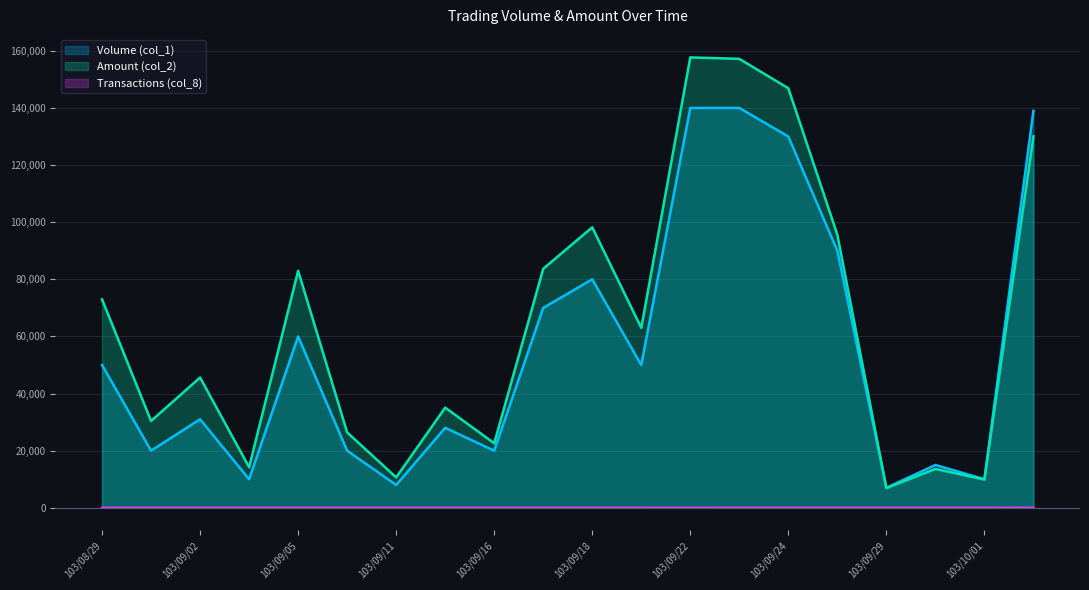

True or false: Transactions (col_8) and Amount (col_2) intersect in this chart.

False